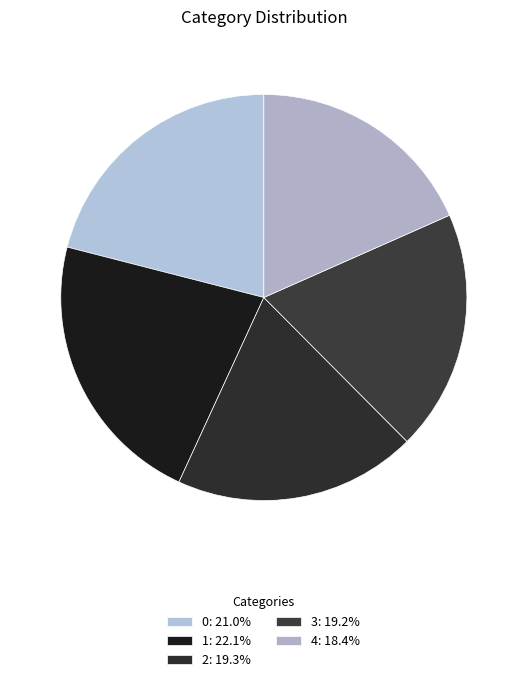

Approximately how many times larger is the value at 4 compared to 2?

1.0